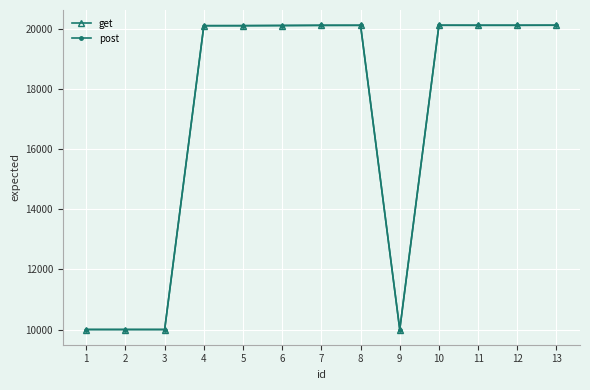

What is the sum of all post values?

221022